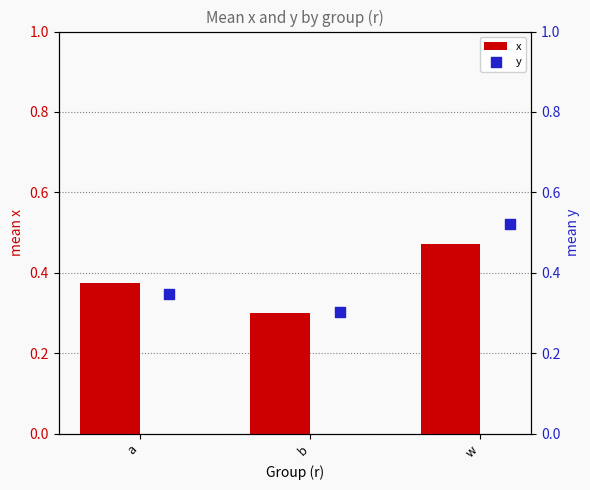

At how many categories does at least one series exceed 0?

3